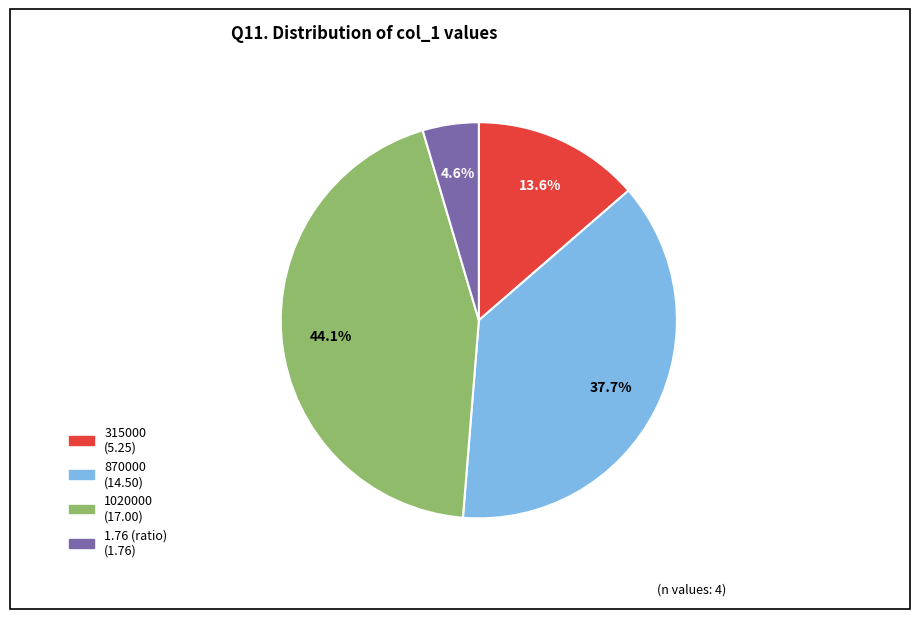

Is there any slice that represents more than half of the pie?

No